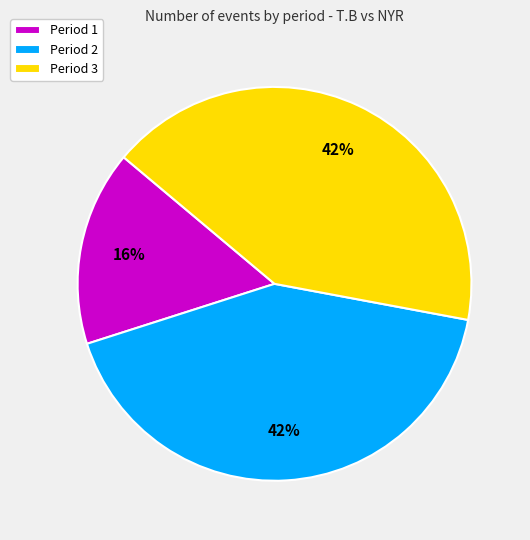

How many slices are in this pie chart?

3